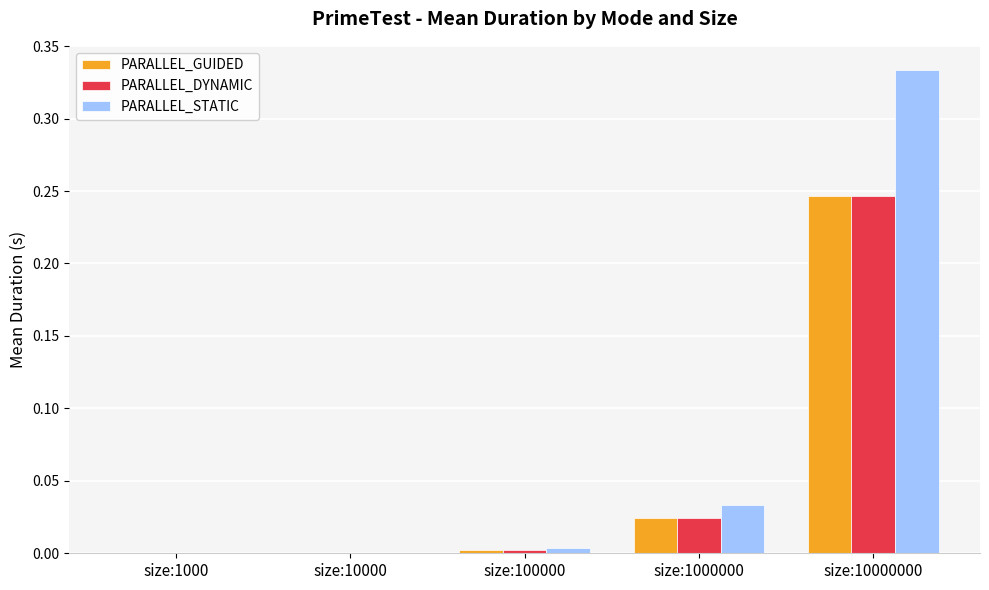

What is the average value of the PARALLEL_STATIC series?

0.1